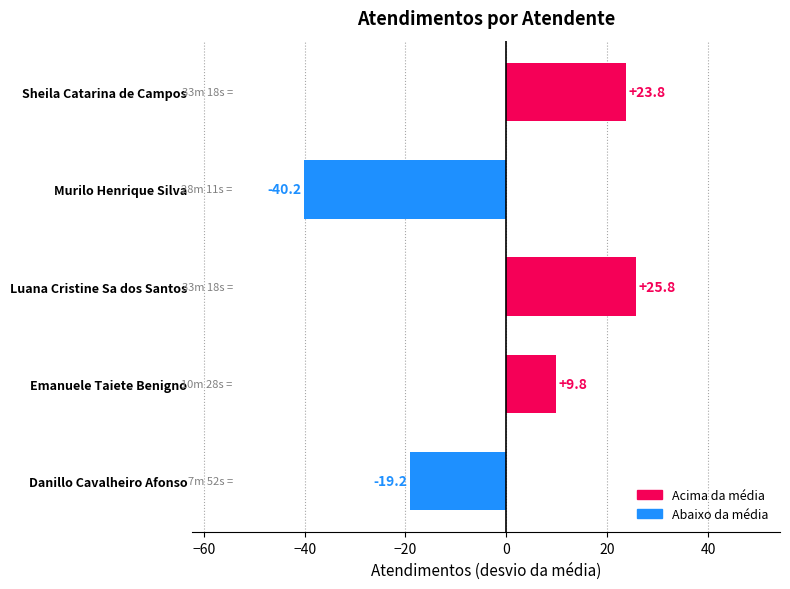

What value does the data have at Luana Cristine Sa dos Santos?

25.8